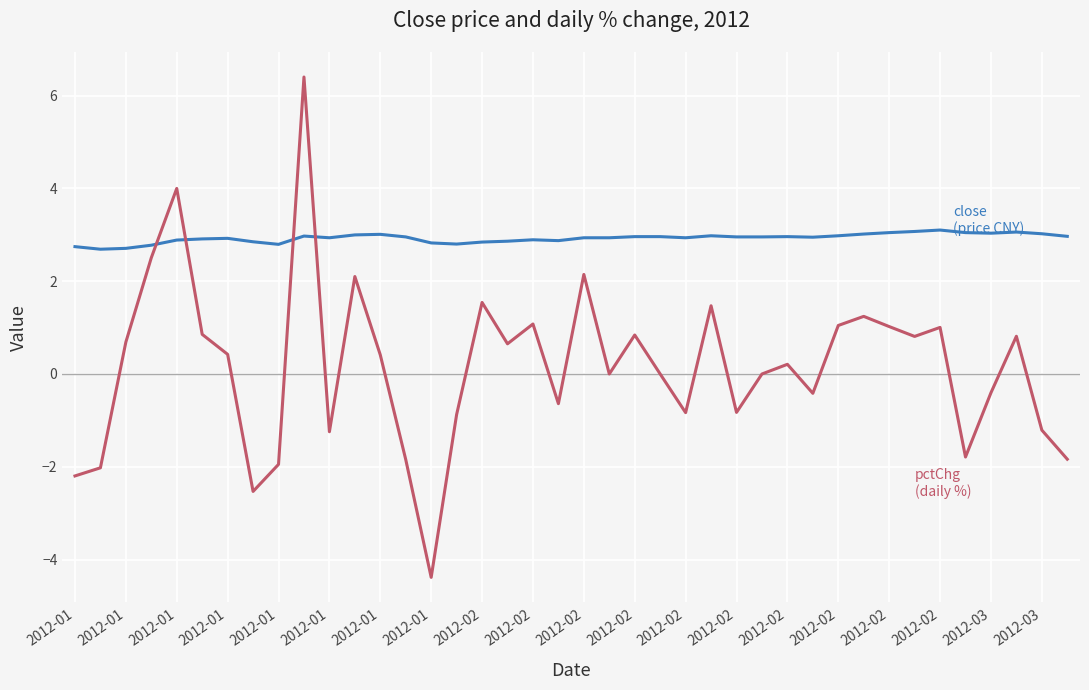

What is the minimum value shown in the chart?

-4.4